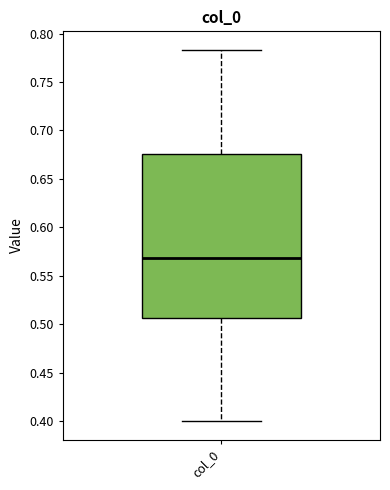

Where does the lower whisker of the box for col_0 end on the y-axis? The values are not printed on the chart, so give them approximately, as read against the axis.

0.400